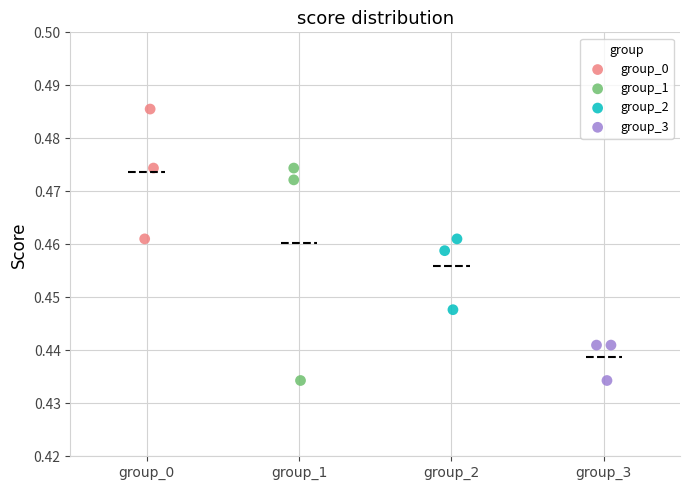

Which series reaches the maximum Y coordinate?

group_0